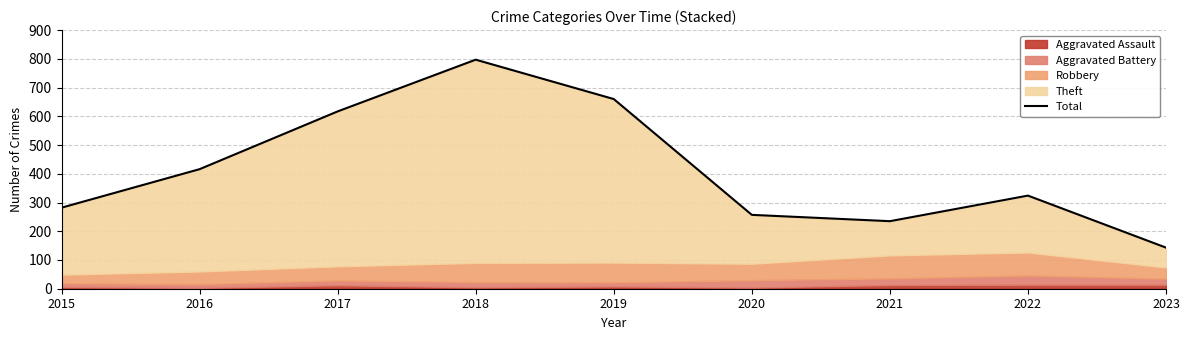

At which category does the data reach its first local valley?

2021